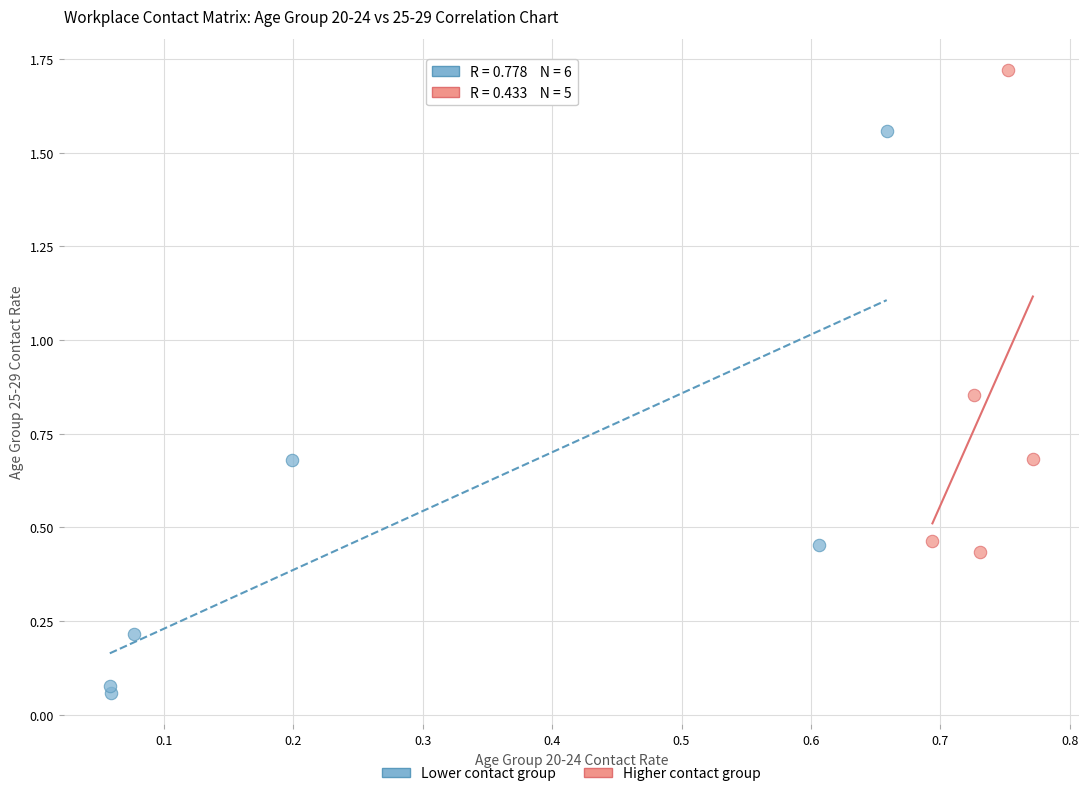

Which series contains the highest Y value?

Higher contact group